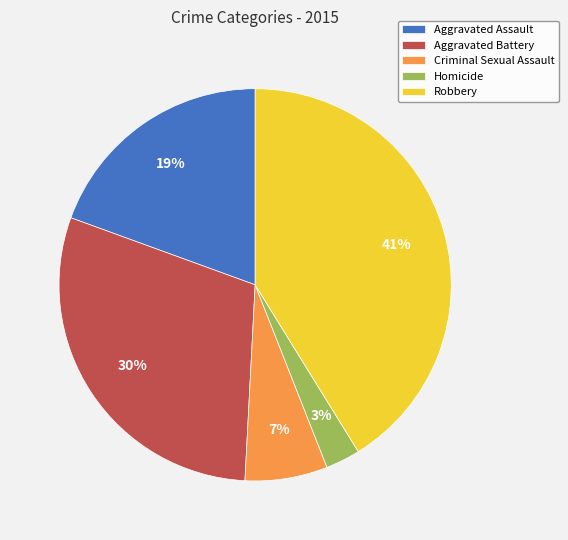

To the nearest percent, what is the combined percentage of Homicide and Aggravated Battery?

33%